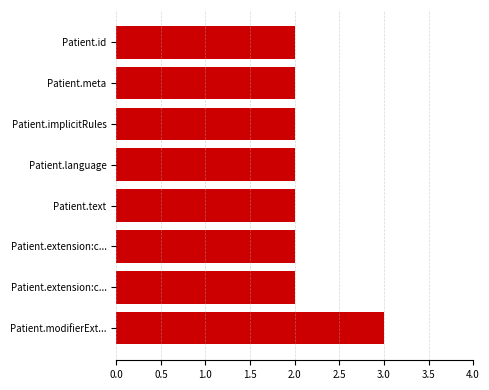

What is the difference between the maximum and second lowest values?

1